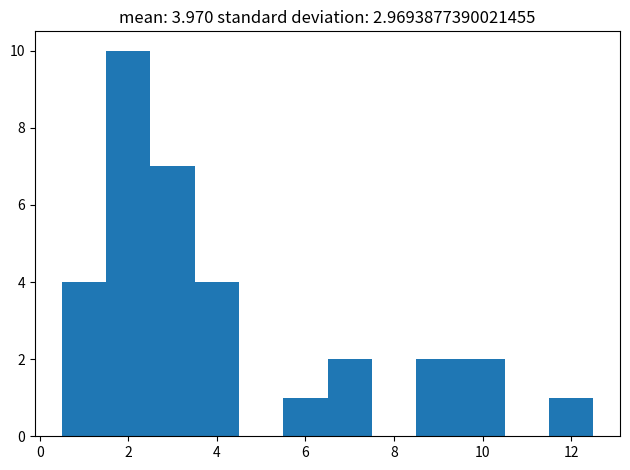

Which range on the x-axis has the tallest bar?

1.5 to 2.5